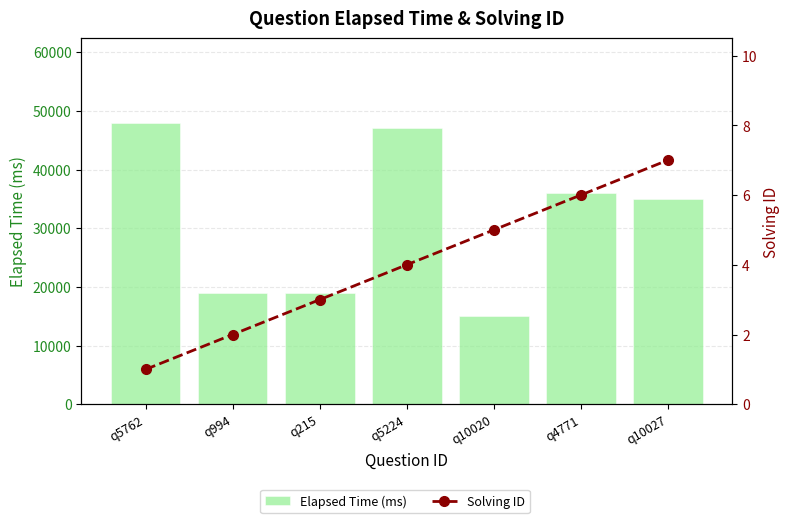

Where is Solving ID nearest to the value 4?

q5224